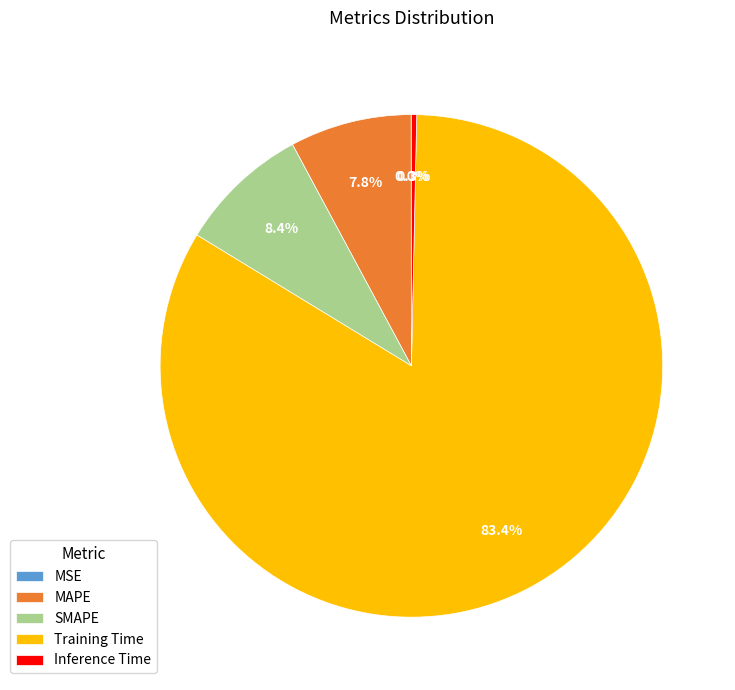

Which category has the biggest portion of the pie?

Training Time